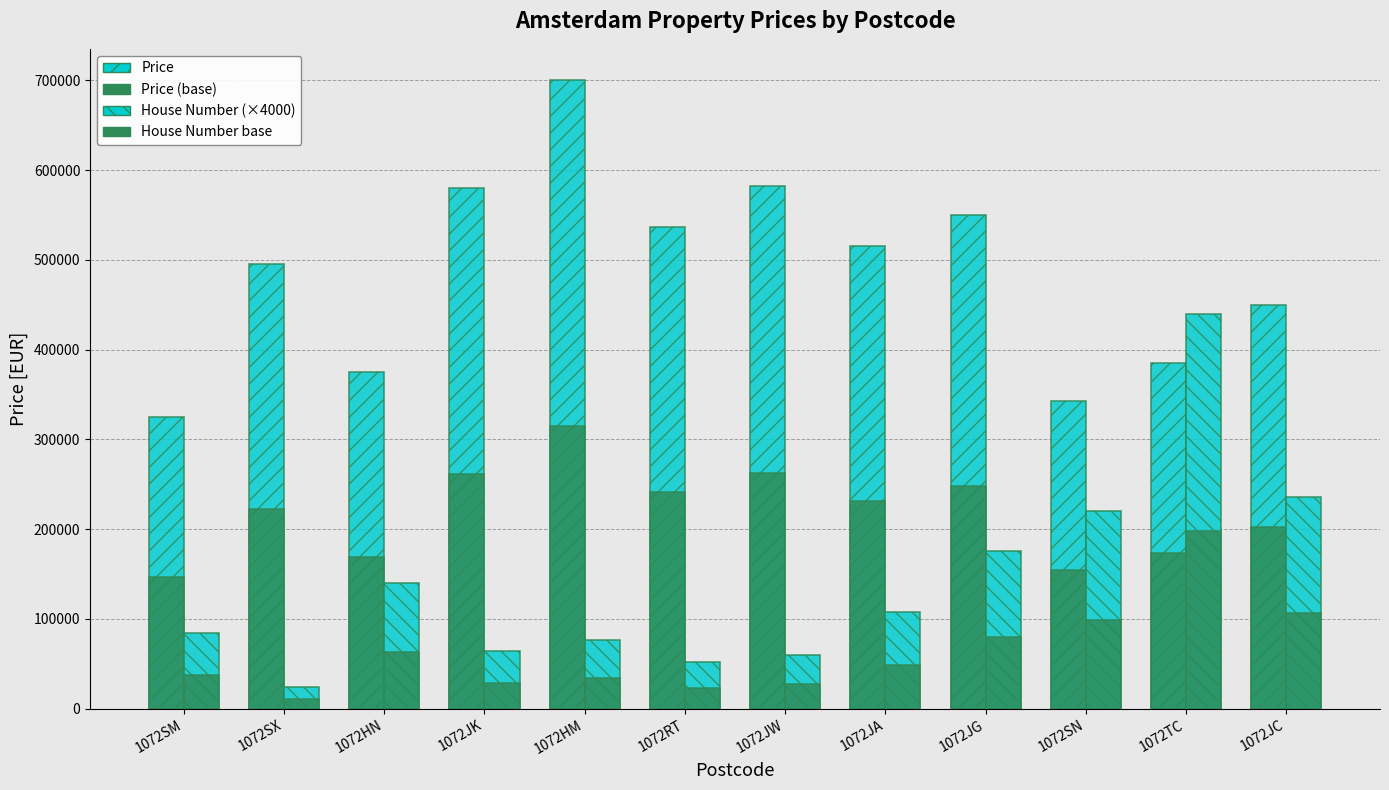

Which series has the largest total across all categories?

Price